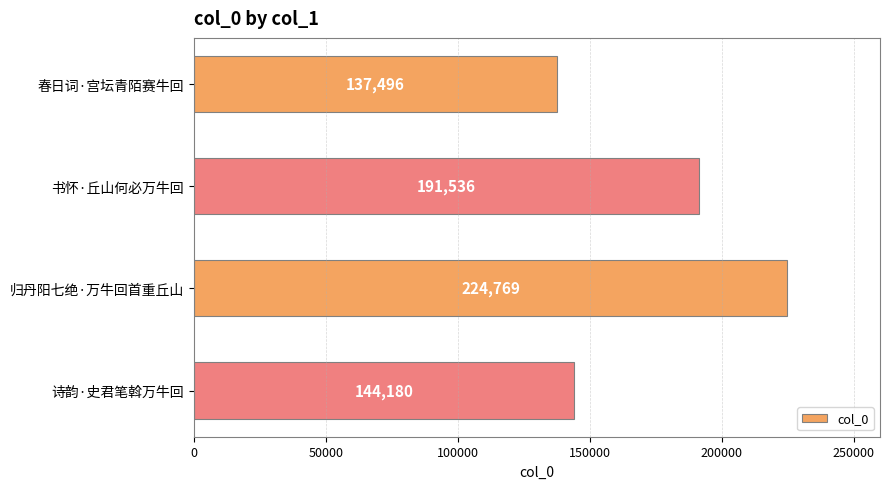

How many categories are shown in the chart?

4